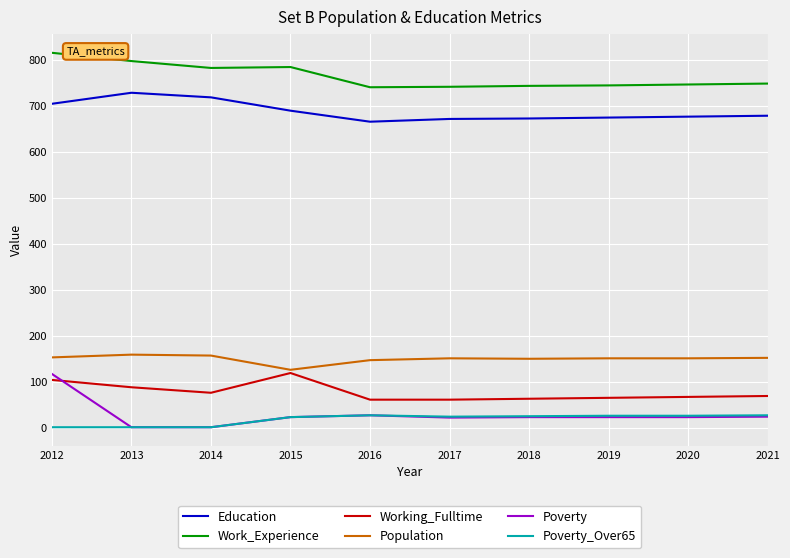

What are all the series names shown in the legend?

Education, Work_Experience, Working_Fulltime, Population, Poverty, Poverty_Over65